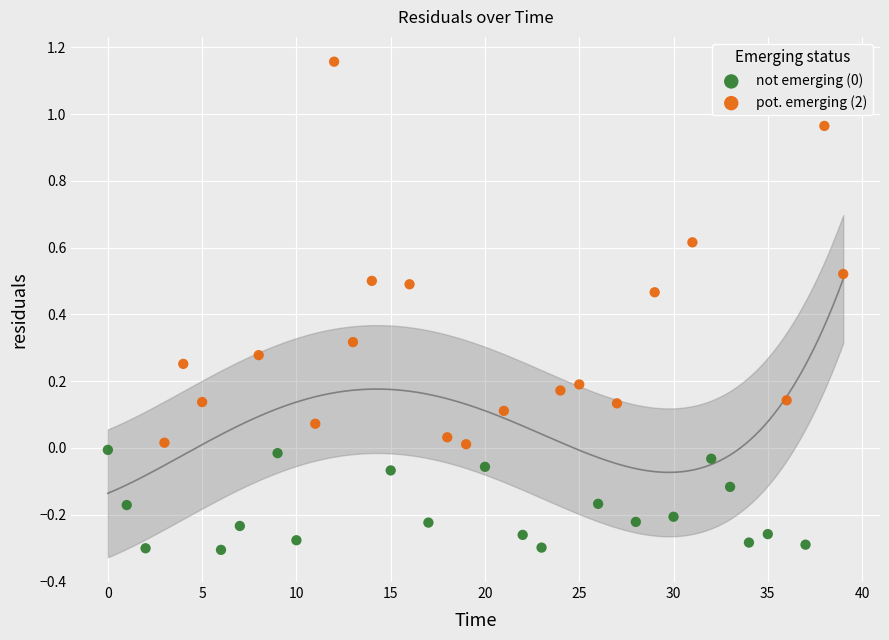

Which series reaches the maximum Y coordinate?

pot. emerging (2)